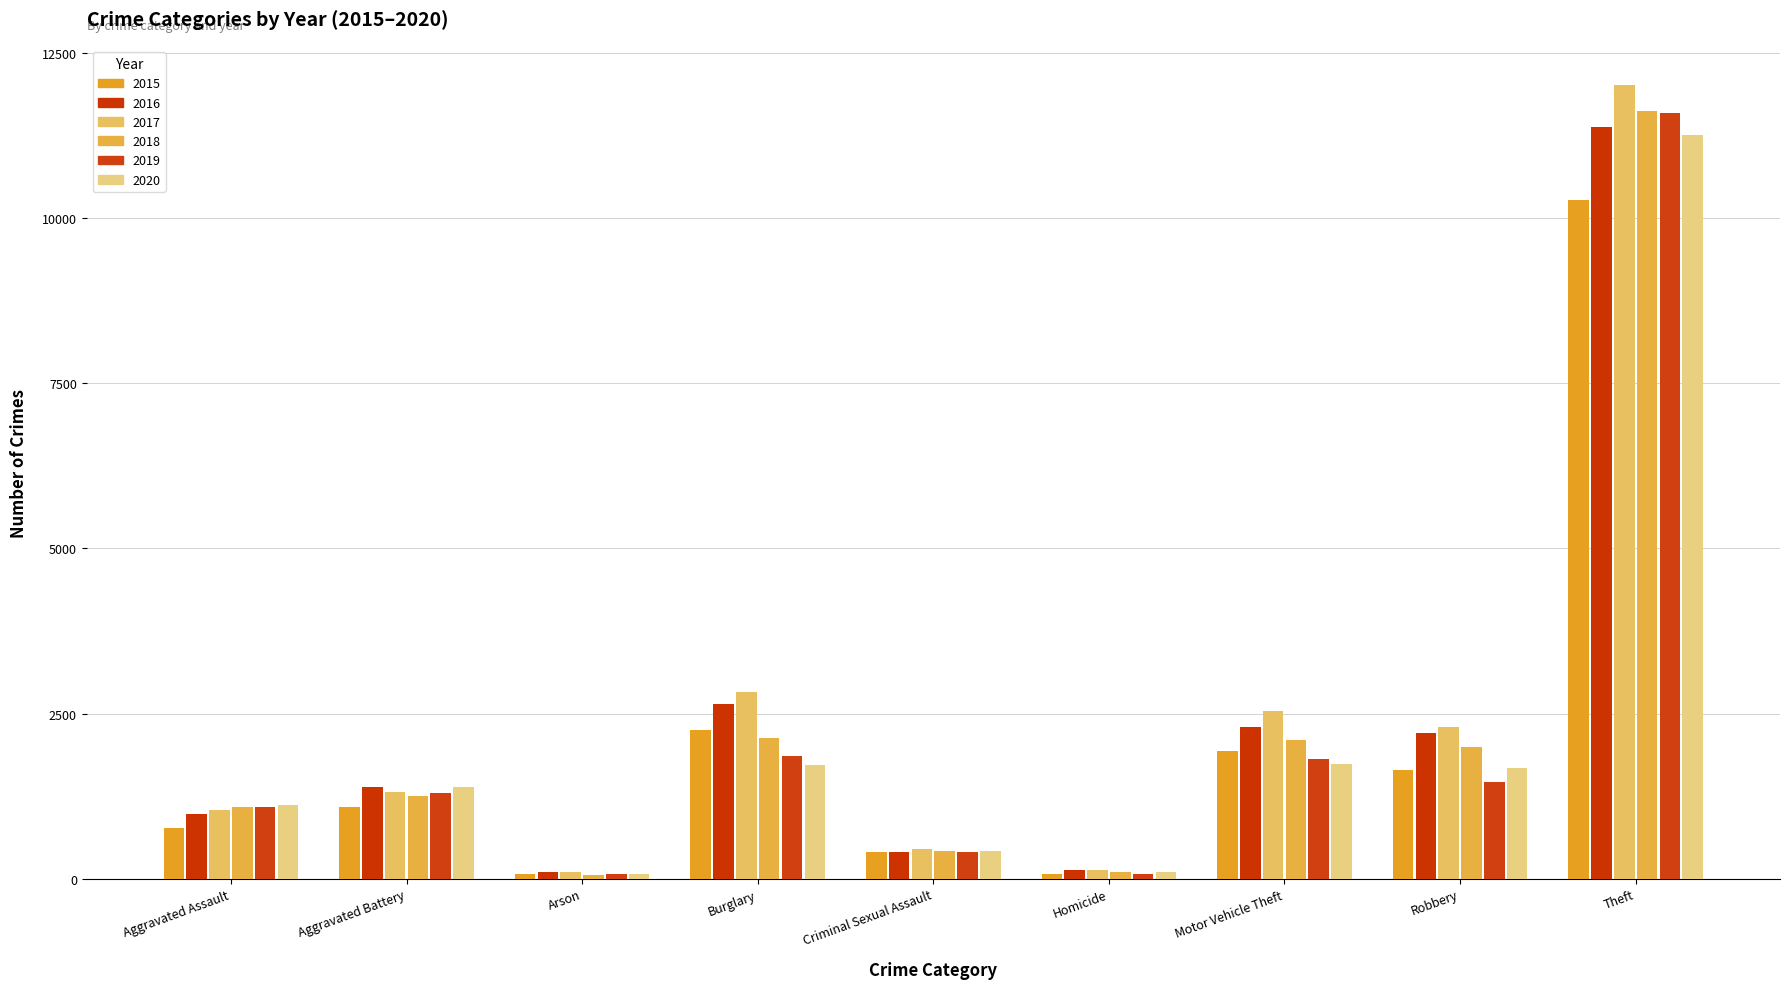

The 2016 series shows 695 at Criminal Sexual Assault. True or false?

False